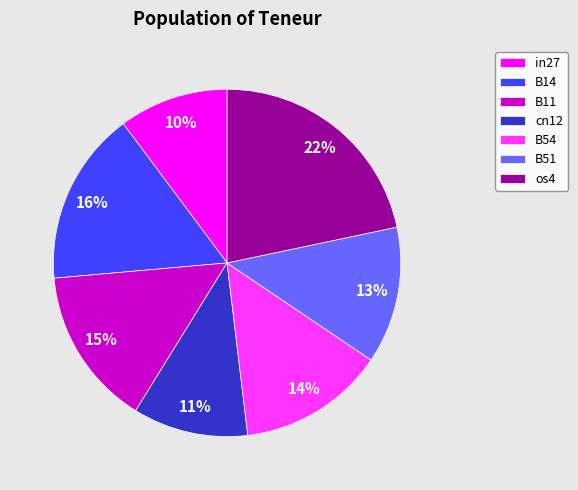

Is it true that B14 is 16% of the pie?

True